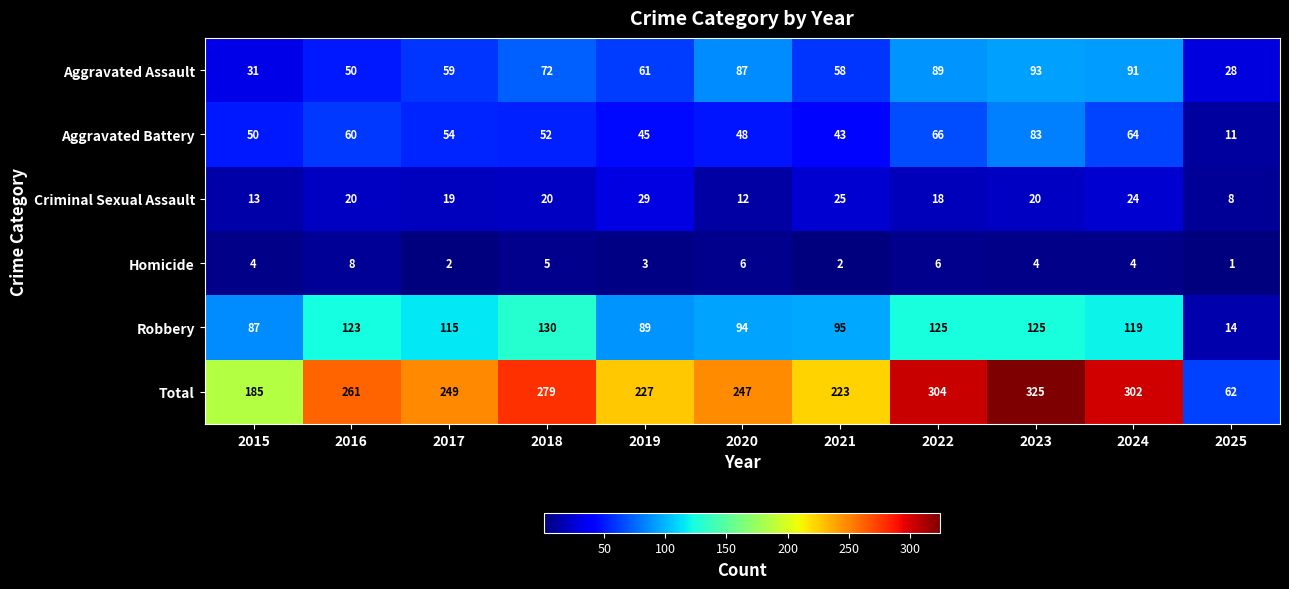

At which category does the chart reach its peak across all series?

2023